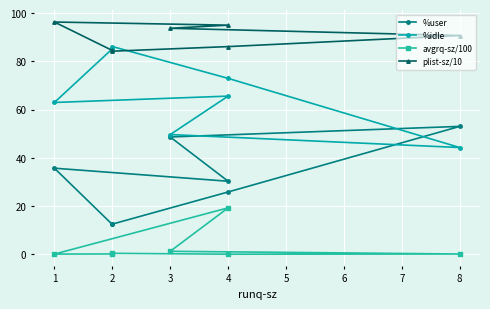

True or false: %user and %idle intersect in this chart.

True